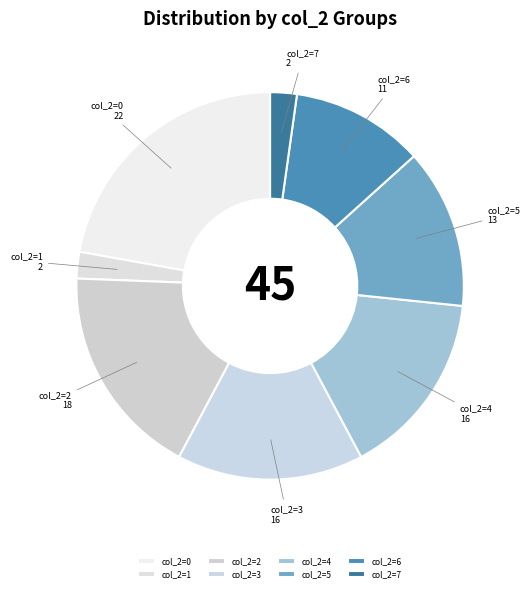

Do col_2=5 and col_2=4 together represent more than half of the pie?

No